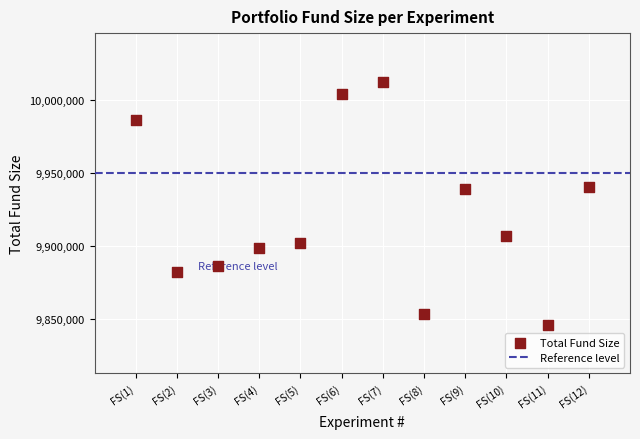

What is the range of X values (max minus min)?

11.0